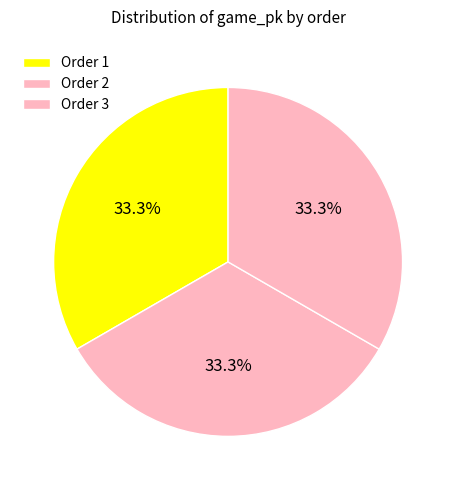

How many slices are in this pie chart?

3